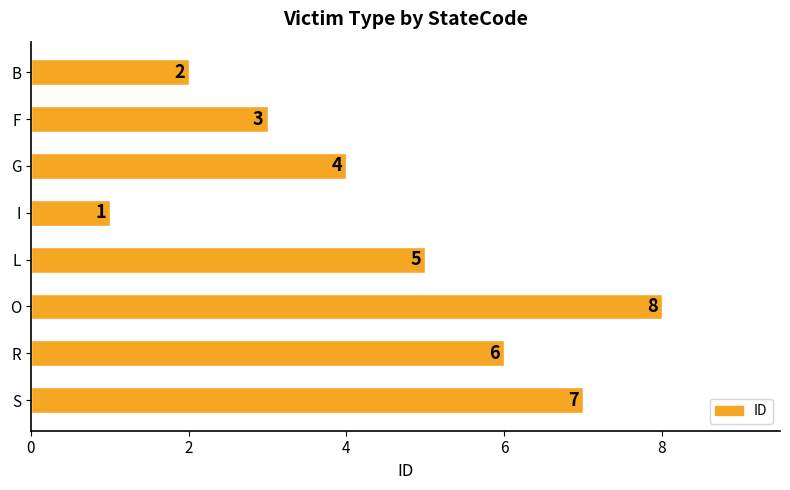

What is the sum of the values at G and F?

7